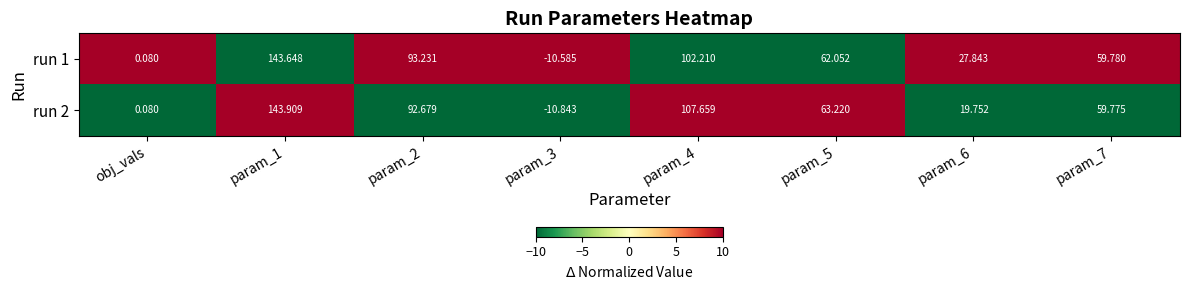

What is the greatest value displayed?

143.9